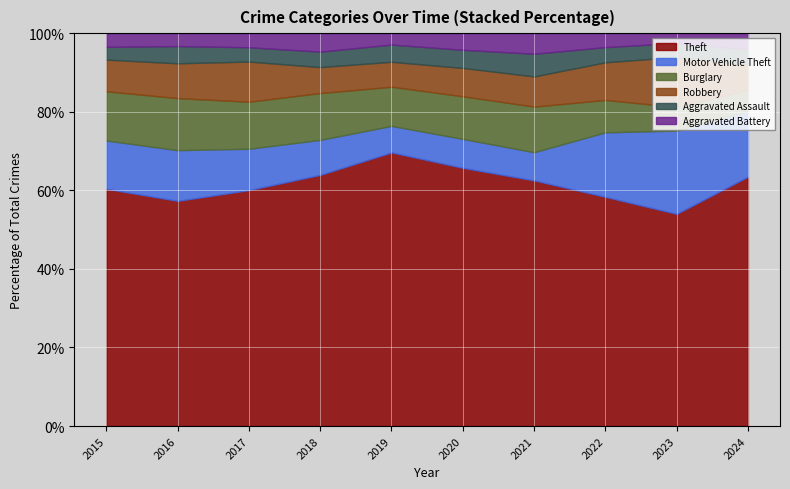

What is the total value across all series at 2015?

100.0